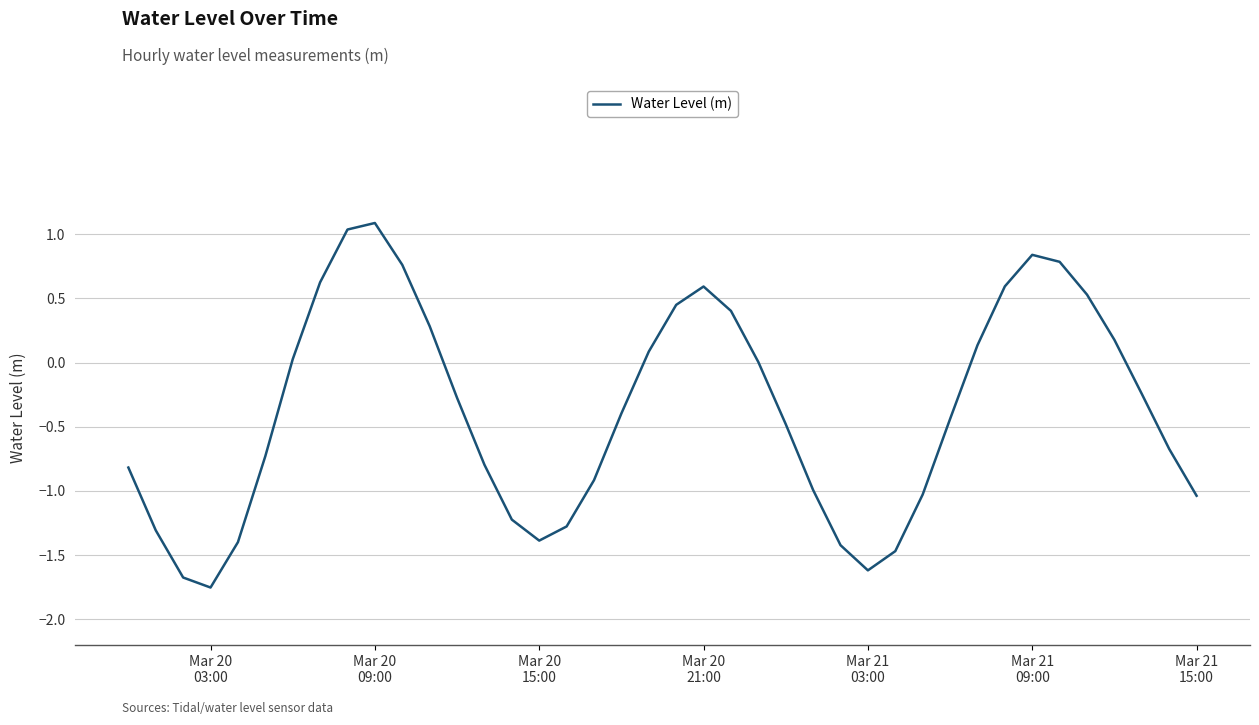

What is the maximum value shown in the chart?

1.1